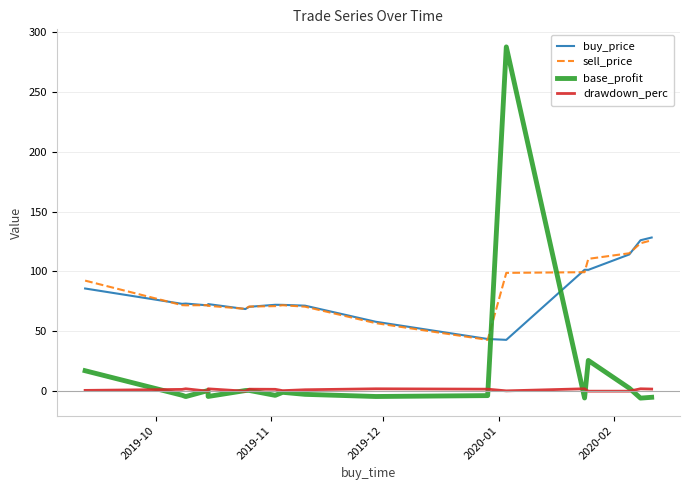

Rank the series at 2019-10 from lowest to highest value.

drawdown_perc, base_profit, buy_price, sell_price